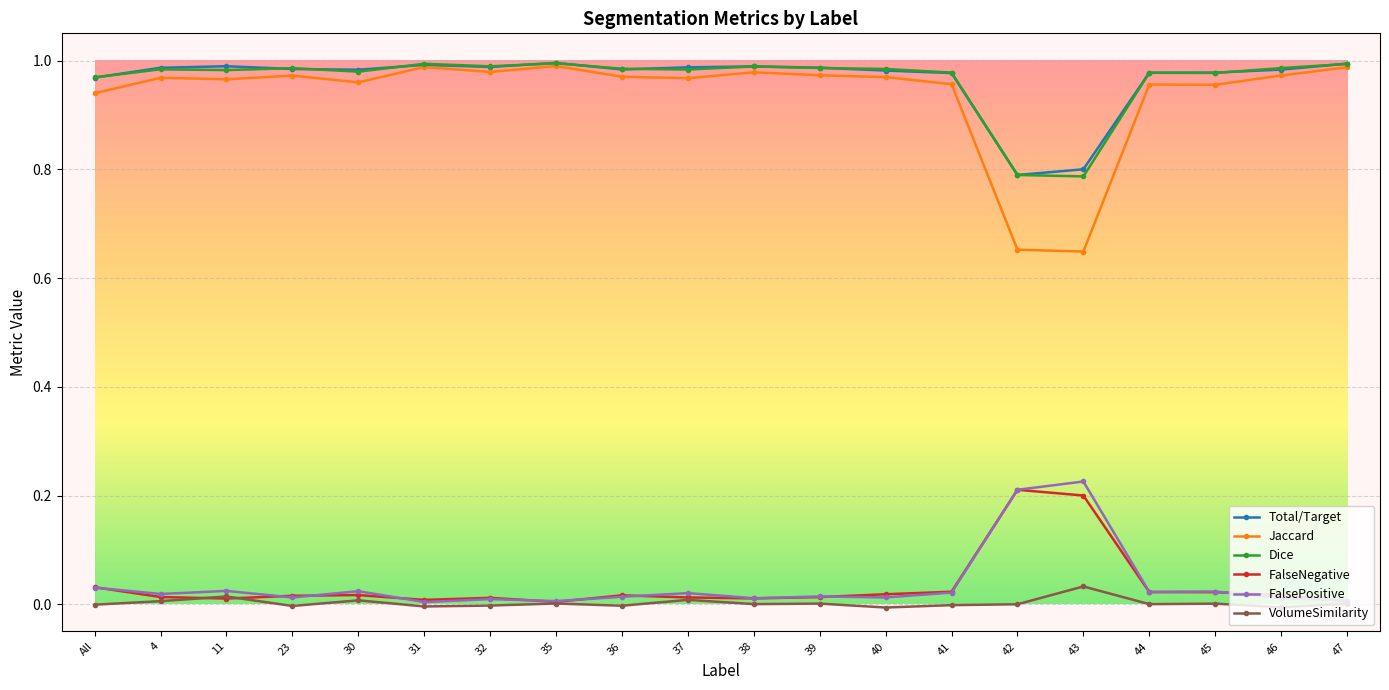

True or false: VolumeSimilarity has more than 2 points higher than both neighbors.

True